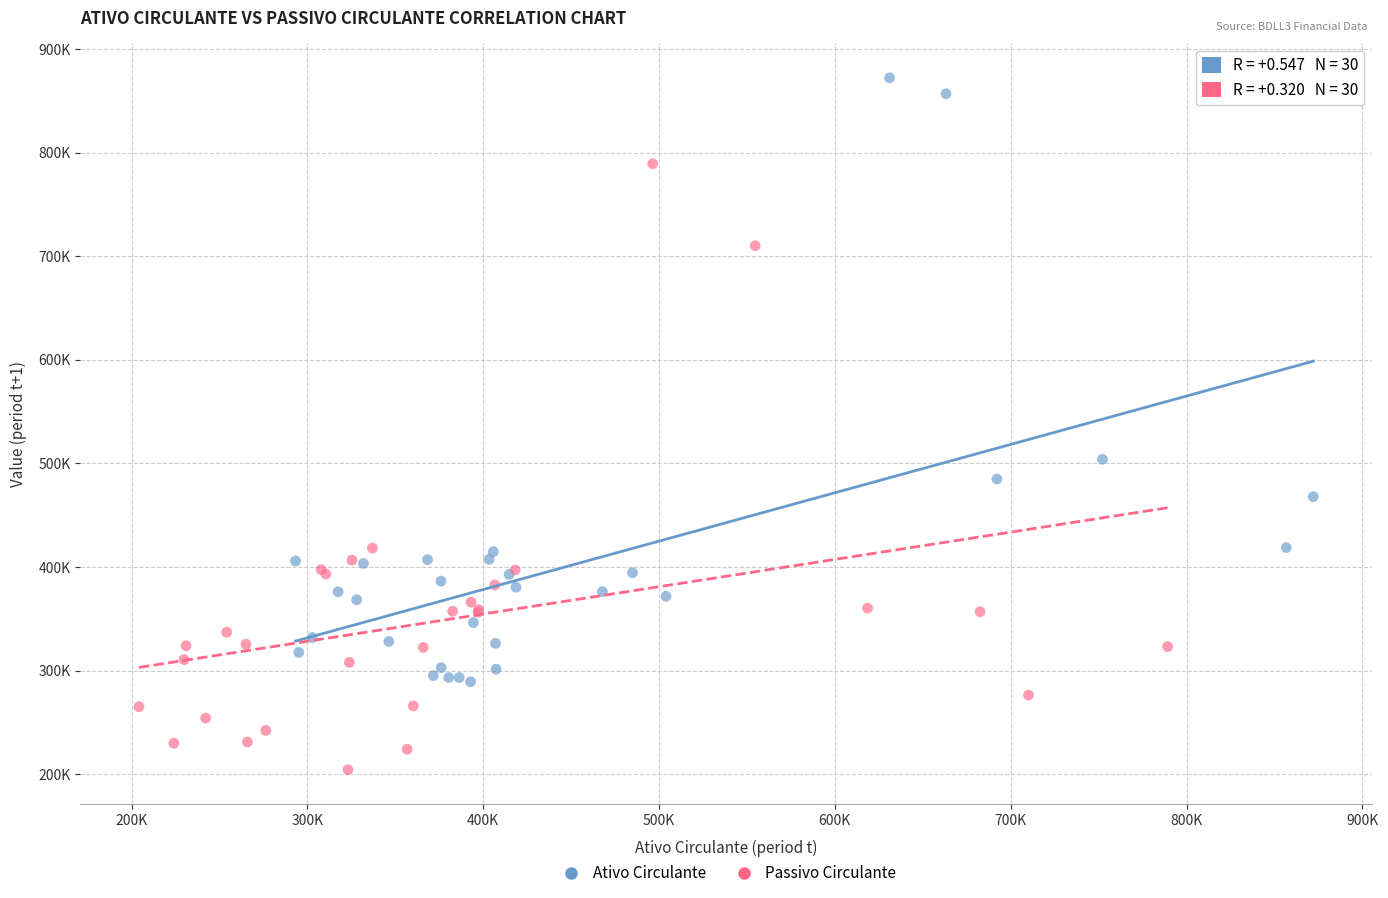

What are all the series names shown in the legend?

Ativo Circulante, Passivo Circulante